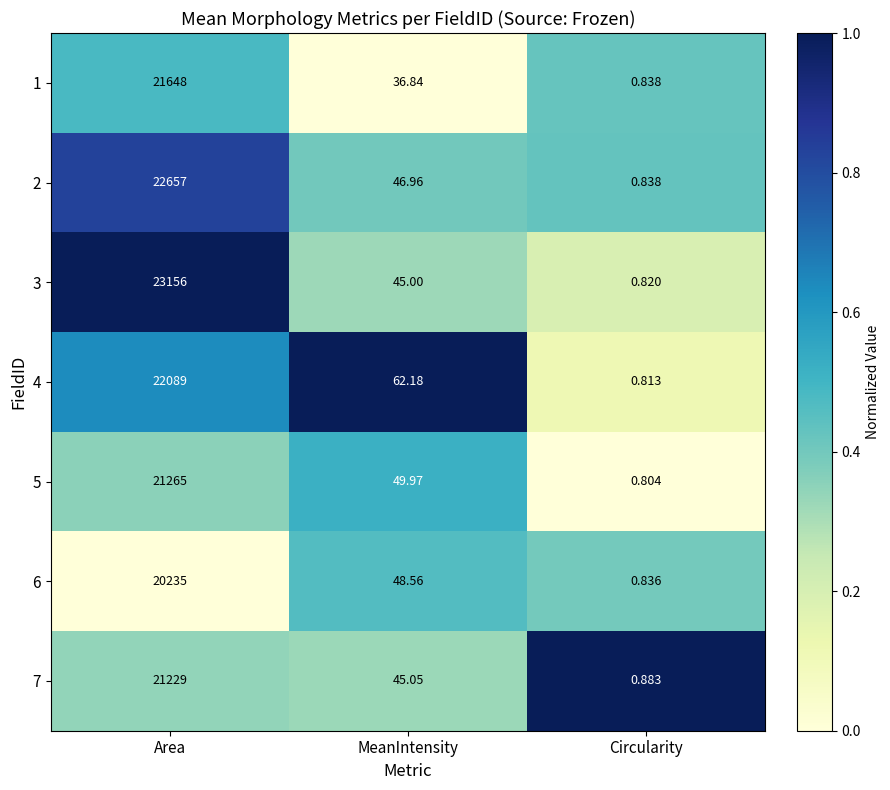

Which label corresponds to the smallest value in the chart?

Circularity